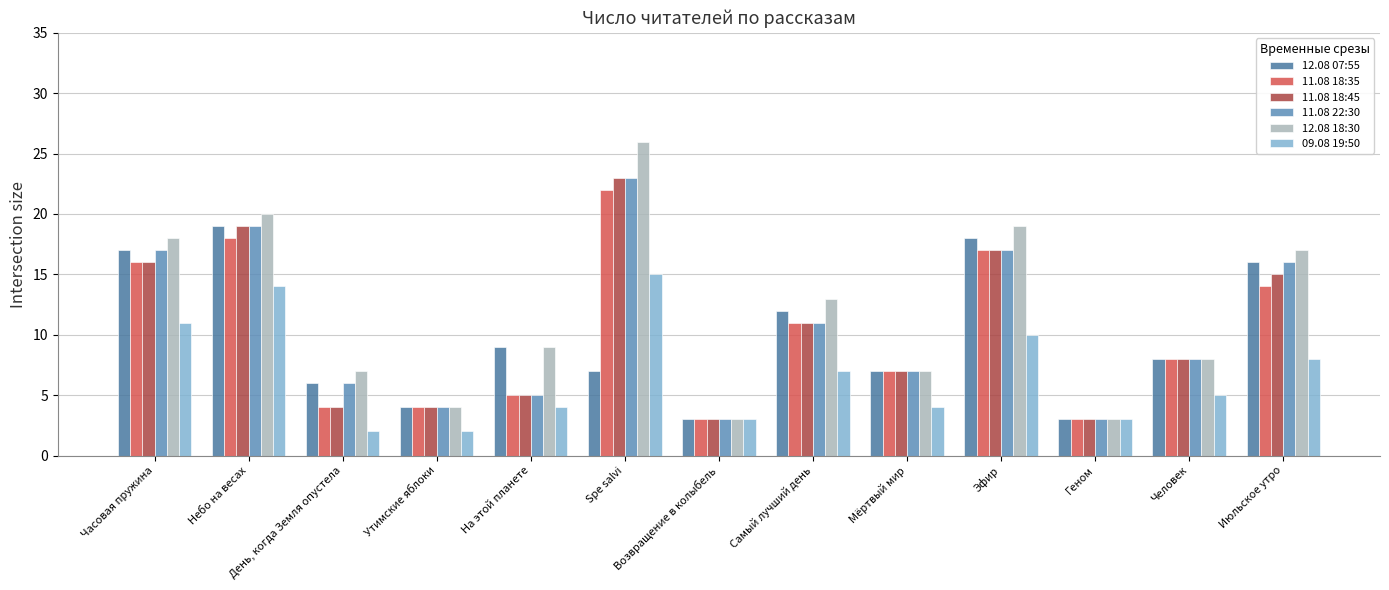

The value of 12.08 07:55 at Утимские яблоки is 2. True or false?

False